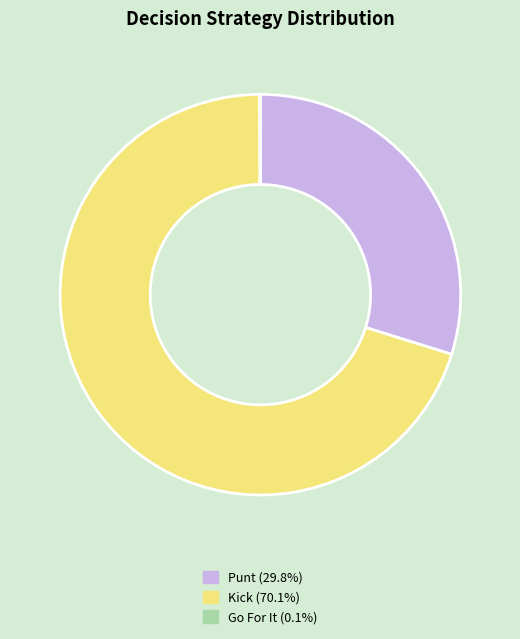

Does any single category account for the majority?

Yes